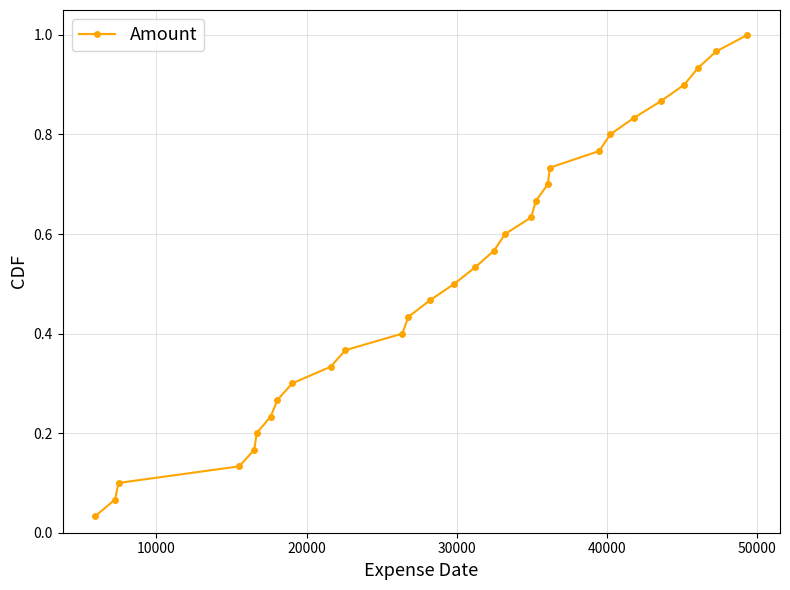

What is the sum of all values?

15.5